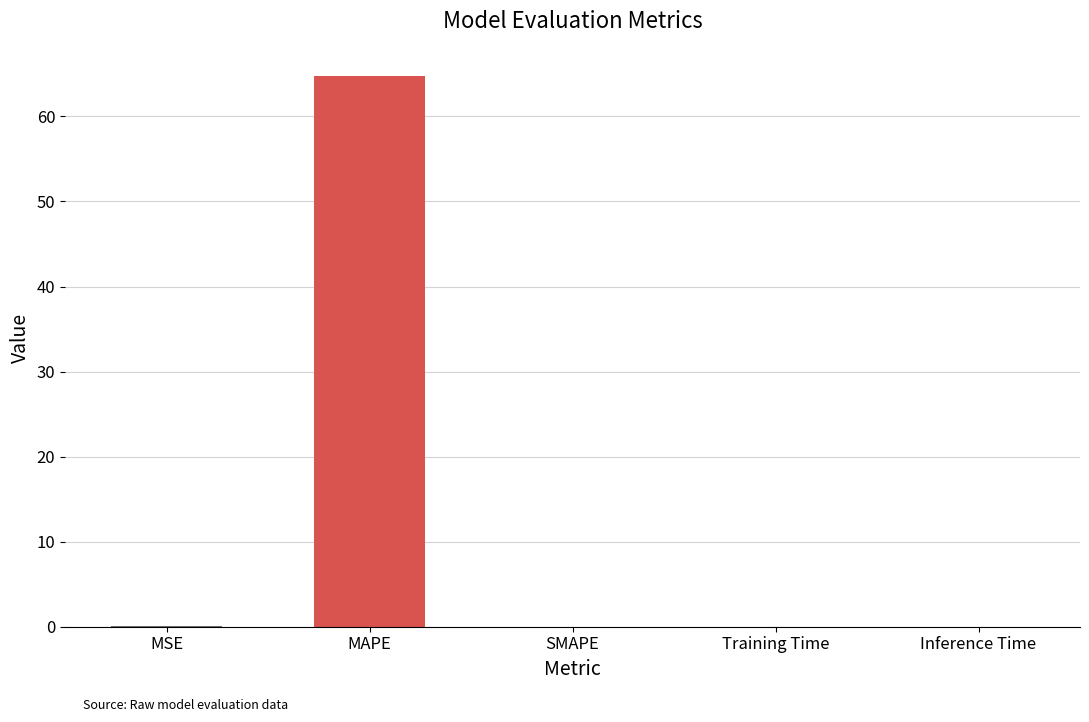

What is the change in value from MAPE to SMAPE?

-64.7